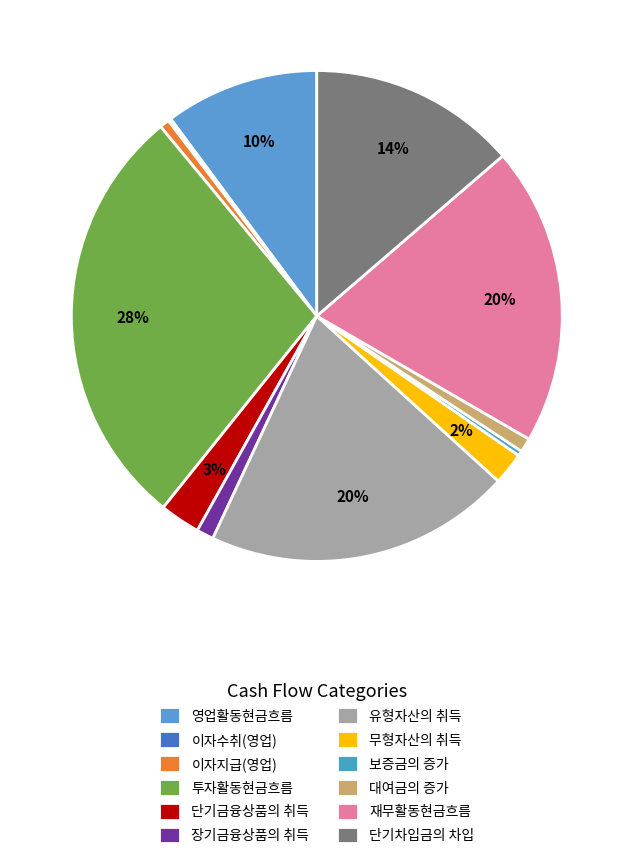

Does any single category account for the majority?

No